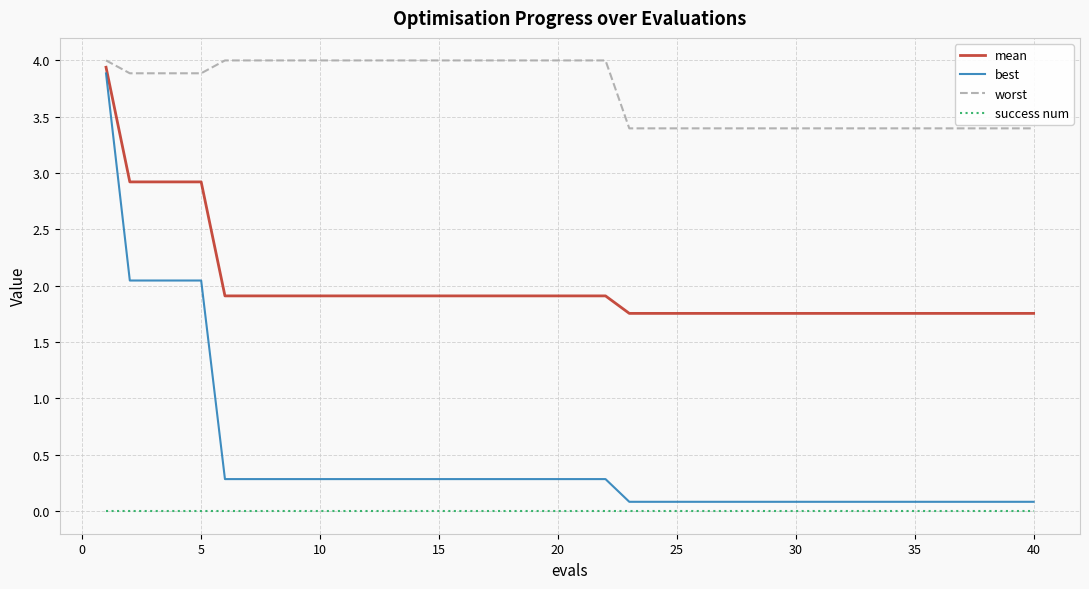

What are all the series names shown in the legend?

mean, best, worst, success num